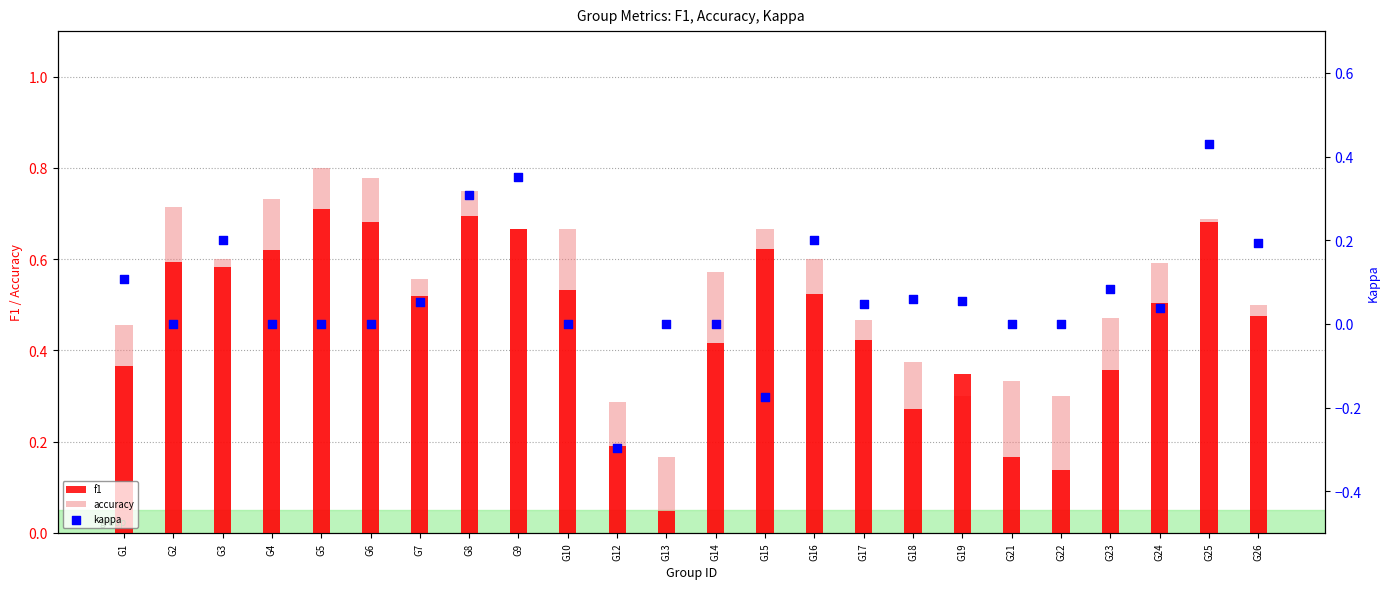

Is the value of accuracy at G1 greater than the value of f1 at G6?

No